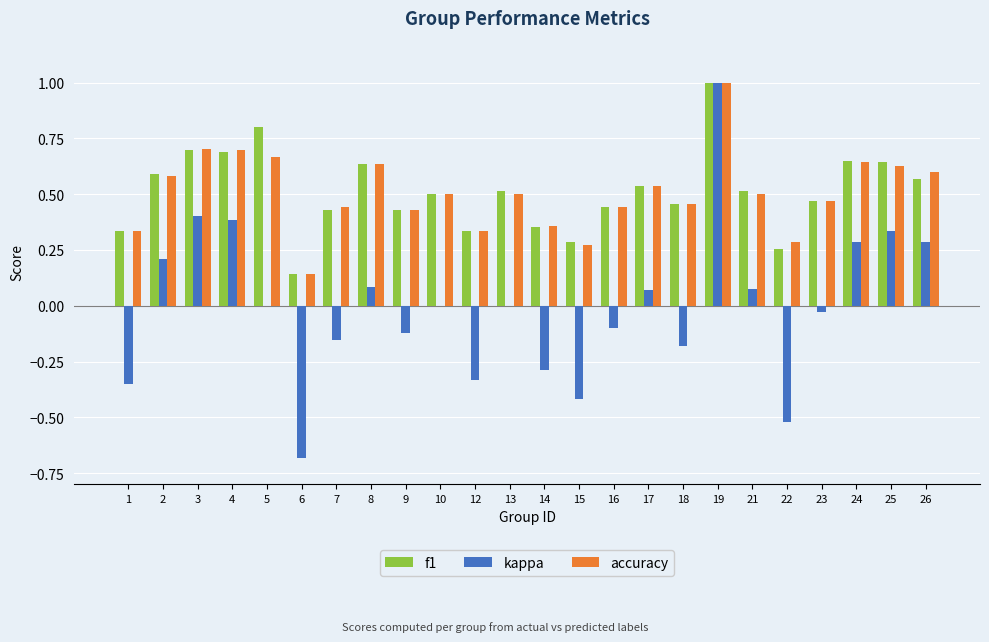

Are the bars grouped side by side (vs. stacked)?

Yes